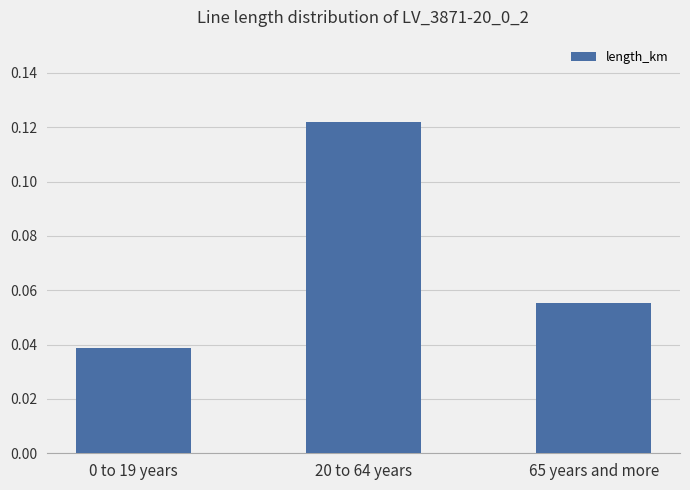

Between 20 to 64 years and 65 years and more, which is larger?

20 to 64 years